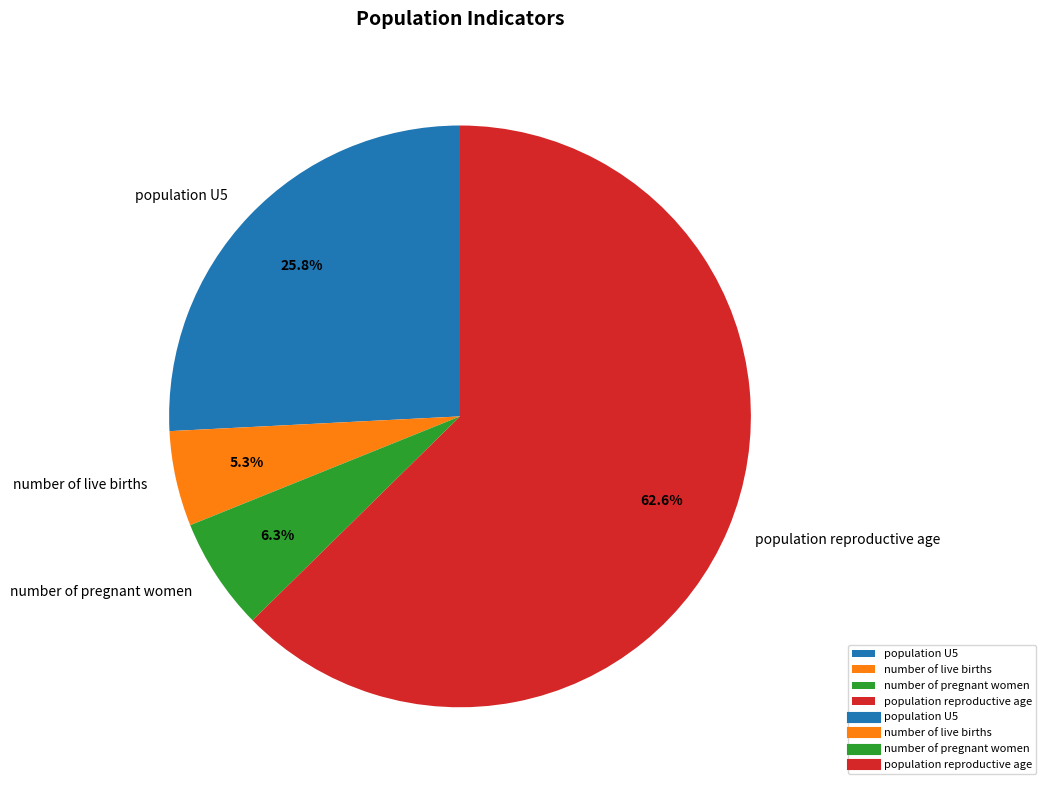

What percentage is NOT represented by number of live births?

94.7%